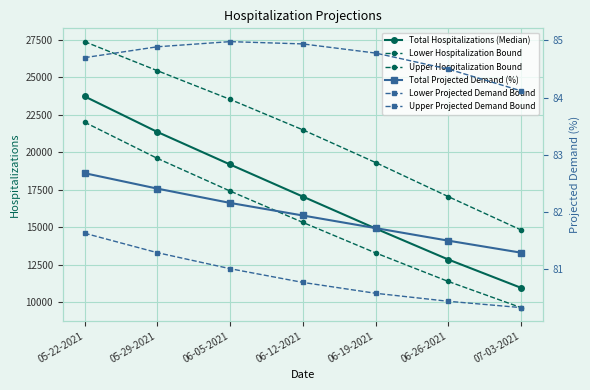

What is the smallest value displayed?

80.3